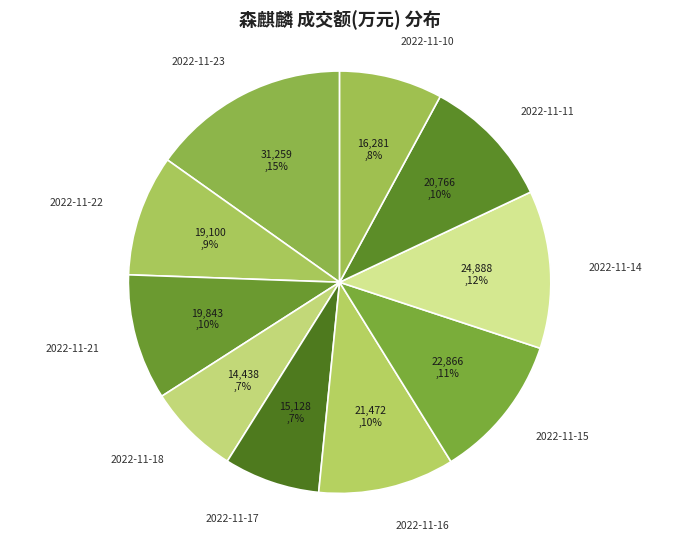

Rank the categories by value from highest to lowest.

2022-11-23, 2022-11-14, 2022-11-15, 2022-11-16, 2022-11-11, 2022-11-21, 2022-11-22, 2022-11-10, 2022-11-17, 2022-11-18